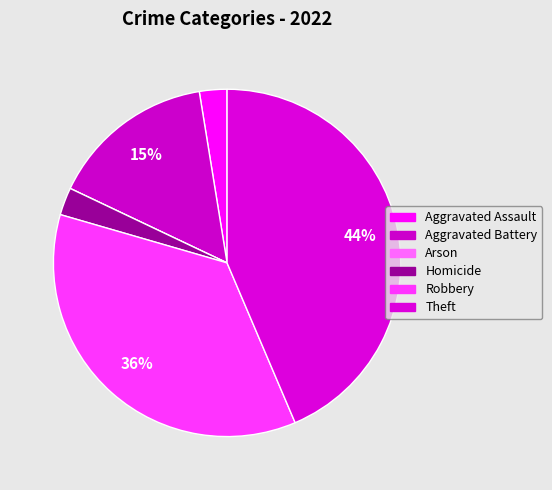

What is the ratio of the value at Robbery to the value at Aggravated Assault?

14.0